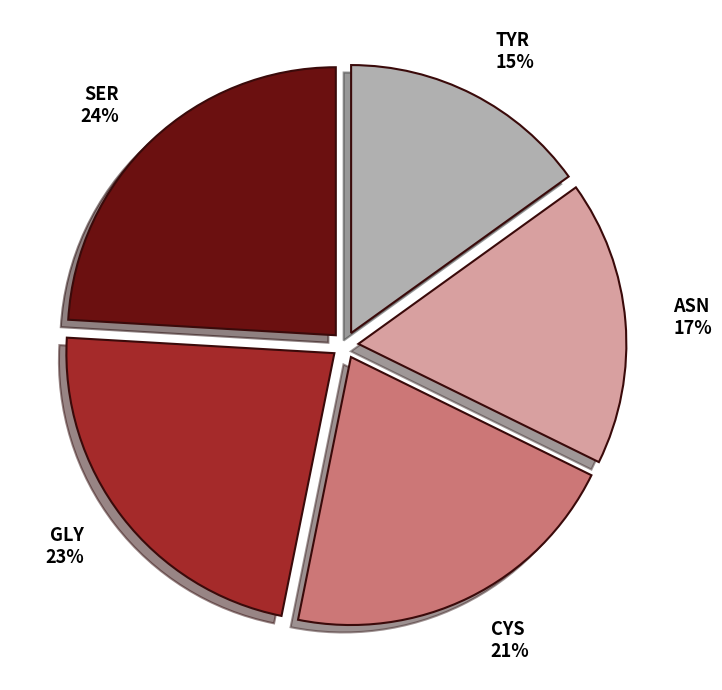

To the nearest percent, what is the difference between the TYR and CYS slice percentages?

6%